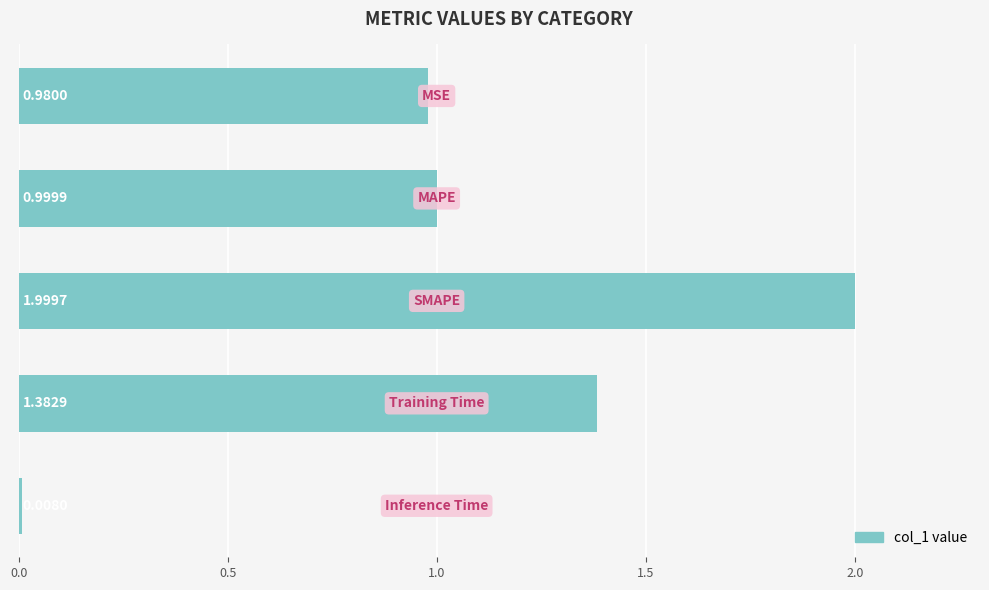

What is the average value?

1.1